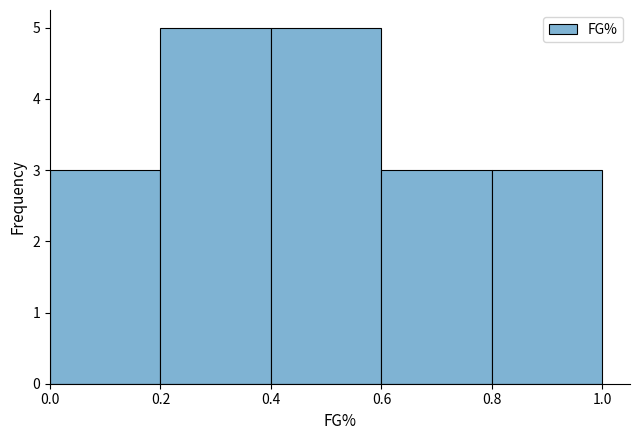

Reading left to right, transcribe this chart: for each bar, give the range it covers on the x-axis and its height. The values are not printed on the chart, so give them approximately, as read against the axis.

0.0 to 0.2: 3
0.2 to 0.4: 5
0.4 to 0.6: 5
0.6 to 0.8: 3
0.8 to 1.0: 3